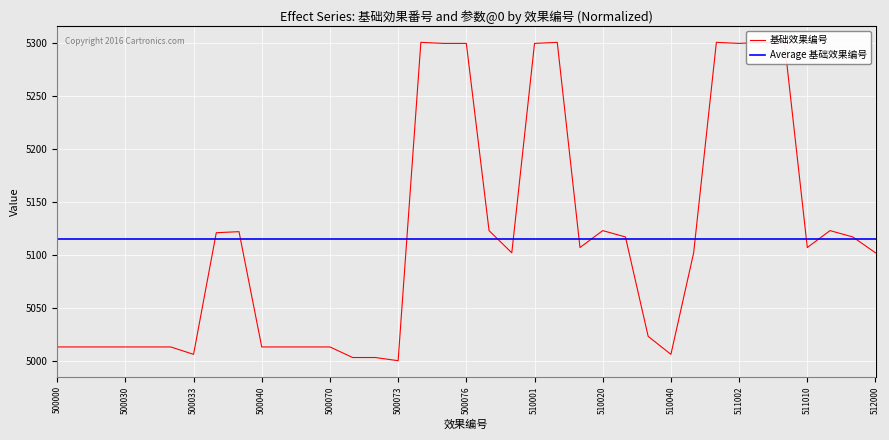

Reading left to right, transcribe all the data shown in this chart.

500000=5013	500010=5013	500020=5013	500030=5013	500031=5013	500032=5013	500033=5006	500034=5121	500035=5122	500040=5013	500050=5013	500060=5013	500070=5013	500071=5003	500072=5003	500073=5000	500074=5301	500075=5300	500076=5300	500077=5123	510000=5102	510001=5300	510002=5301	510010=5107	510020=5123	510030=5117	510031=5023	510040=5006	511000=5102	511001=5301	511002=5300	511003=5301	511004=5300	511010=5107	511020=5123	511030=5117	512000=5102